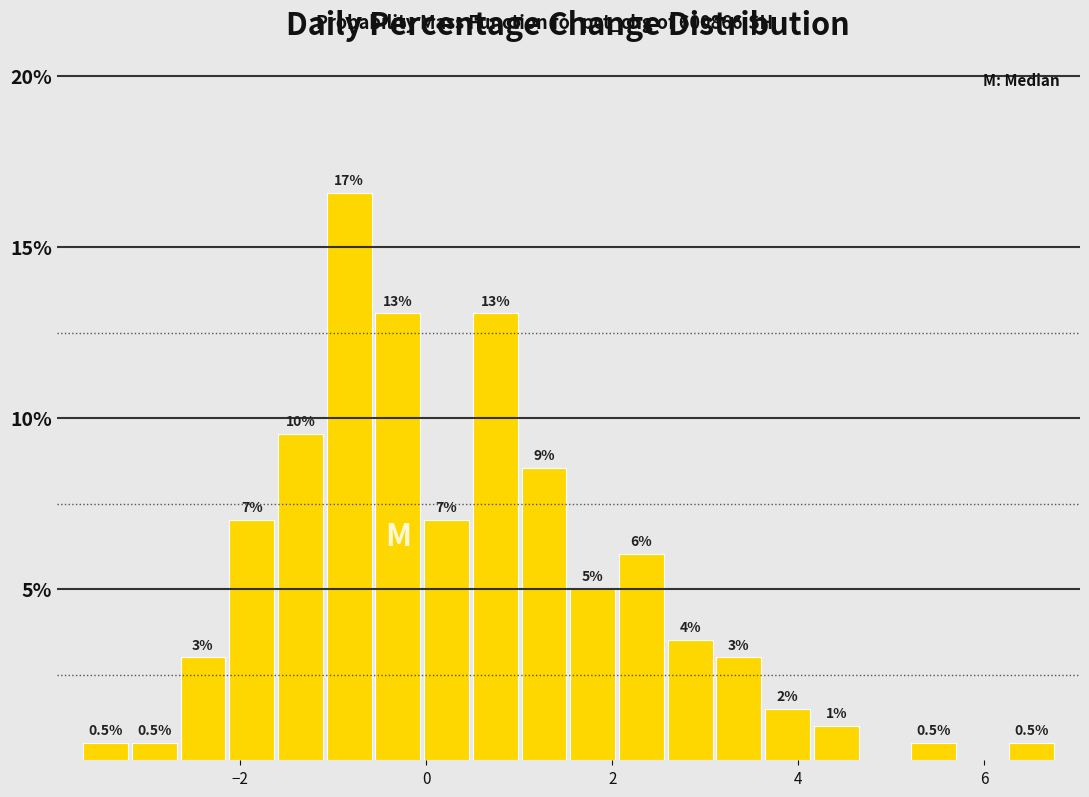

Read against the x-axis, roughly where is the centre of the tallest bar?

-0.8